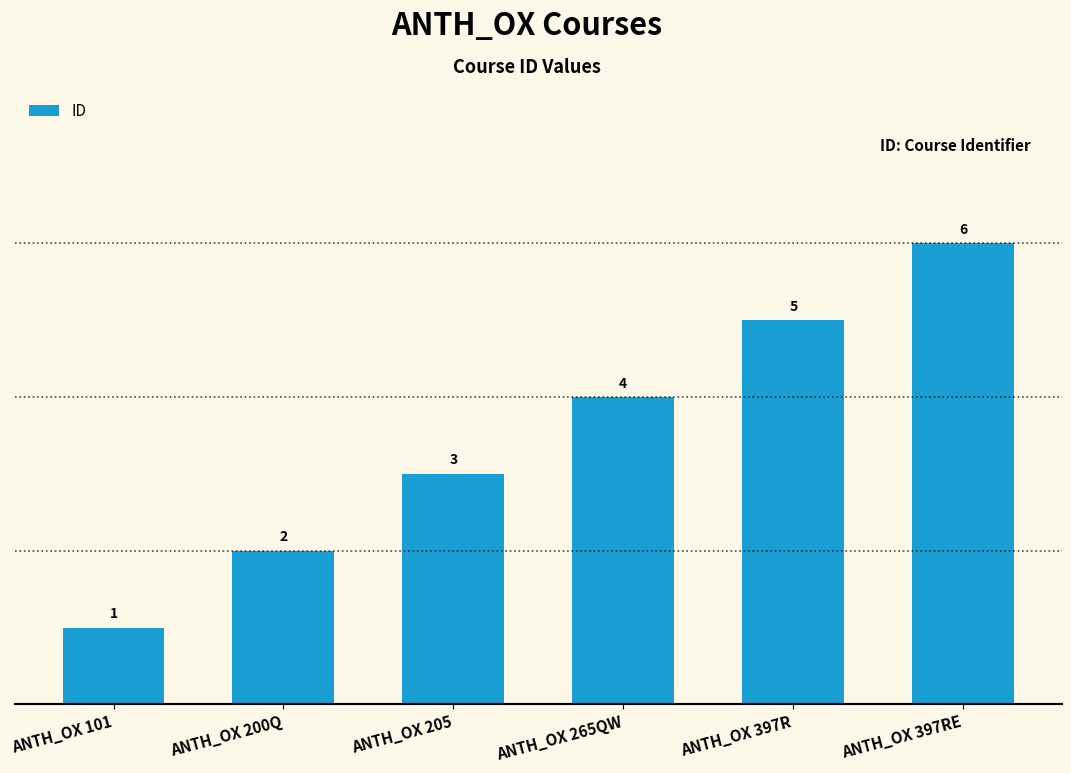

Reading right to left, what are all the values shown in this chart?

6	5	4	3	2	1